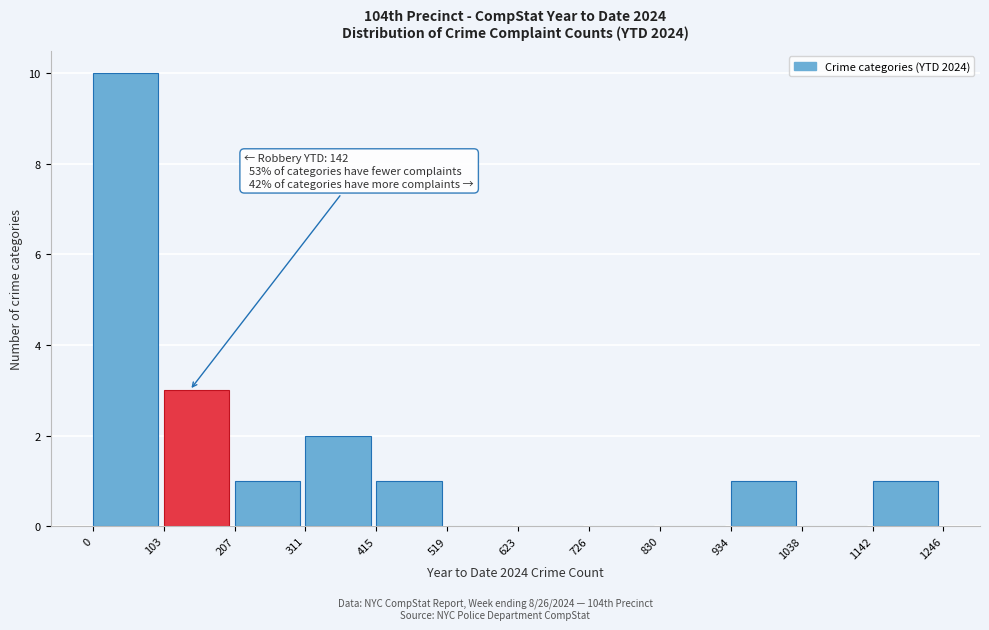

Over which range of the x-axis is the bar tallest?

0 to 103